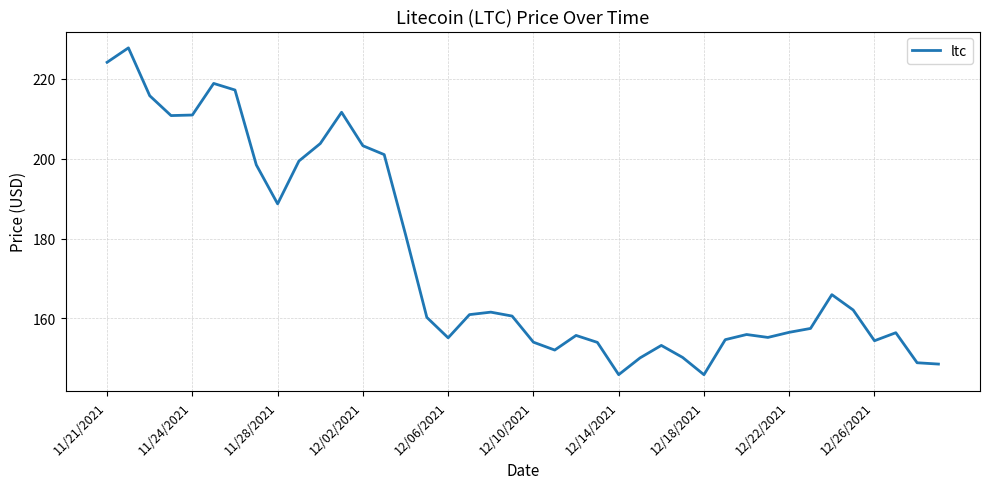

What is the difference between the maximum and minimum values?

81.8